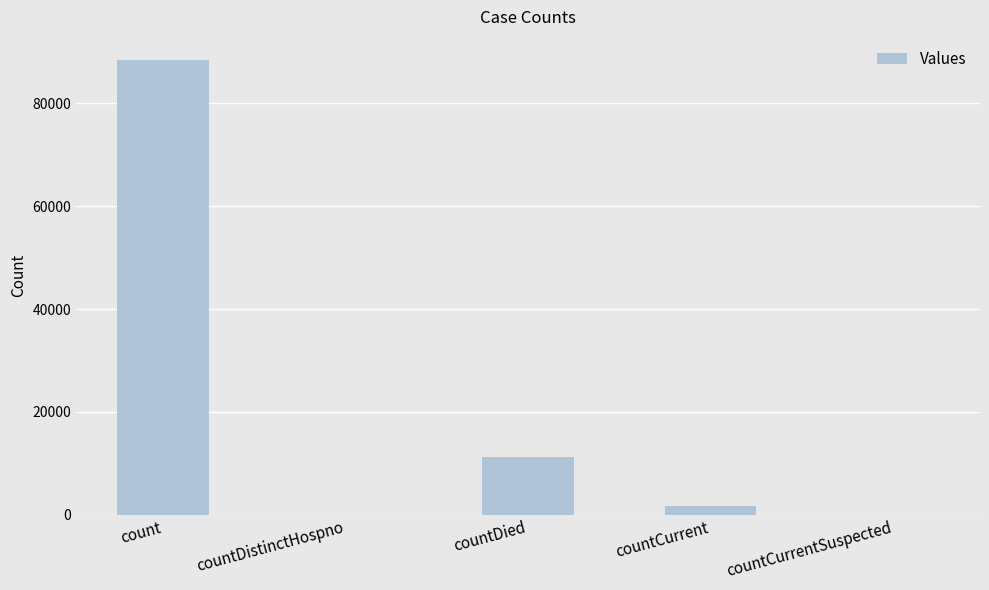

What is the ratio of the value at countCurrent to the value at countDied?

0.2